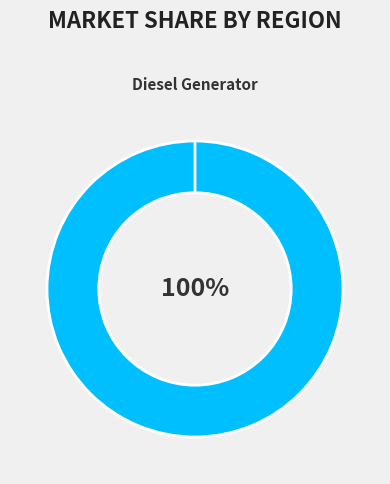

What is the majority slice?

Diesel Generator